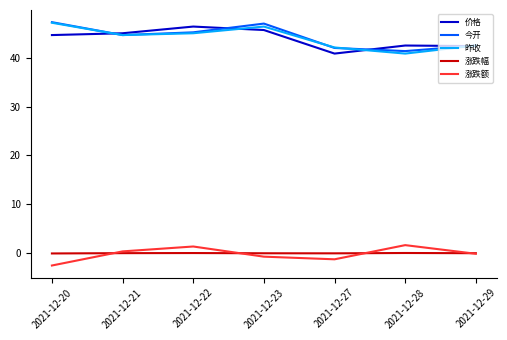

What is the greatest value displayed?

47.3